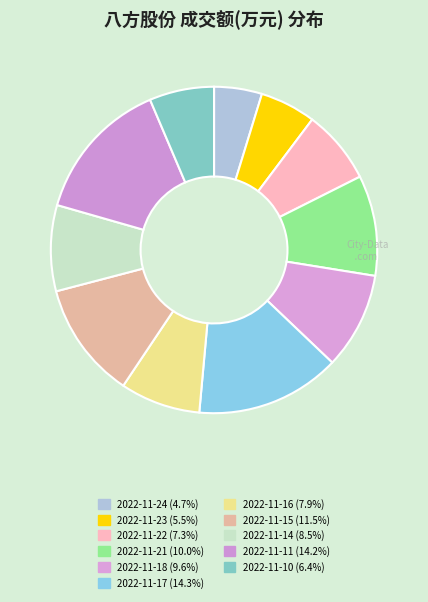

To the nearest percent, what is the combined percentage of 2022-11-15 and 2022-11-21?

21%